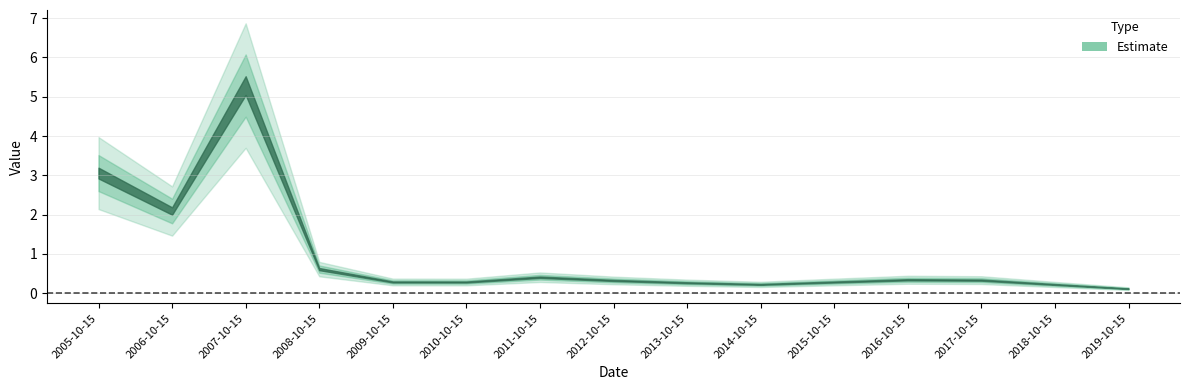

What is the change in value from 2006-10-15 to 2014-10-15?

-1.9